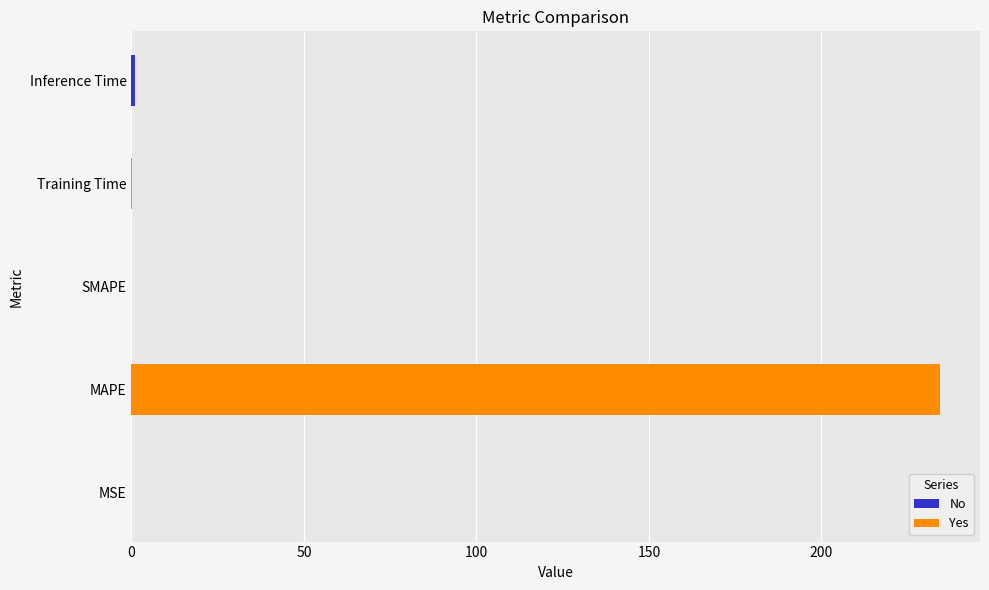

Between Training Time and Inference Time, which series saw the biggest shift?

No